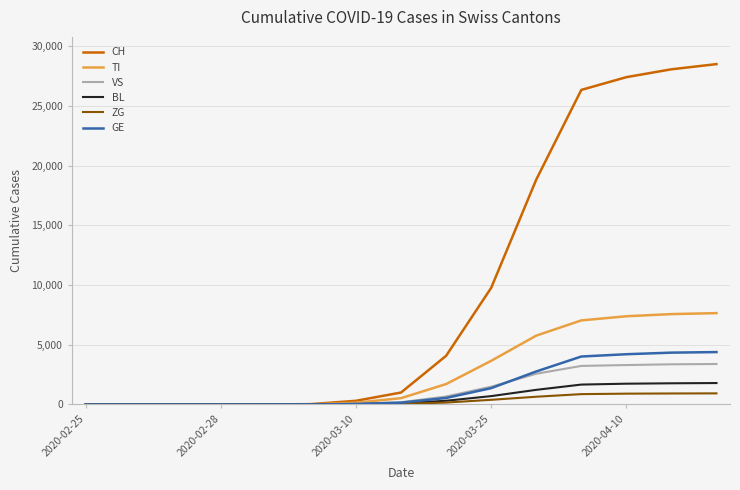

What is the maximum value for VS?

3388